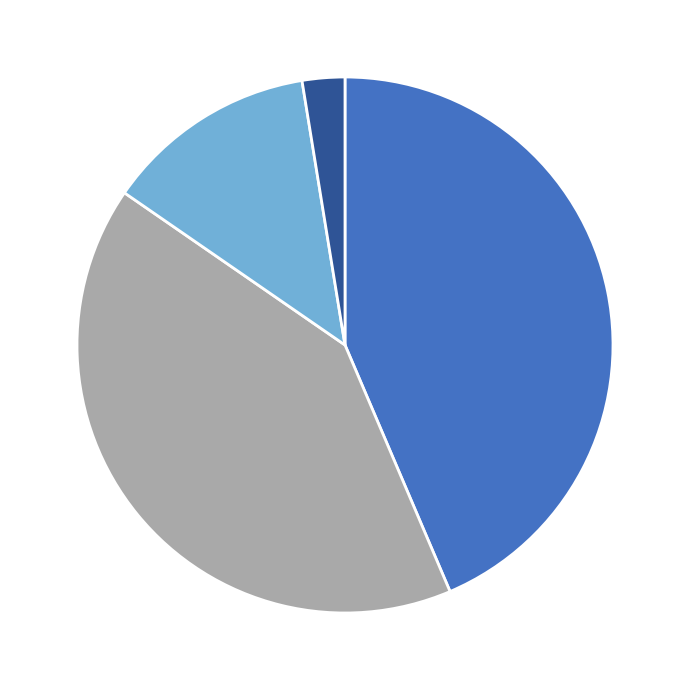

Is there a majority slice in this chart?

No